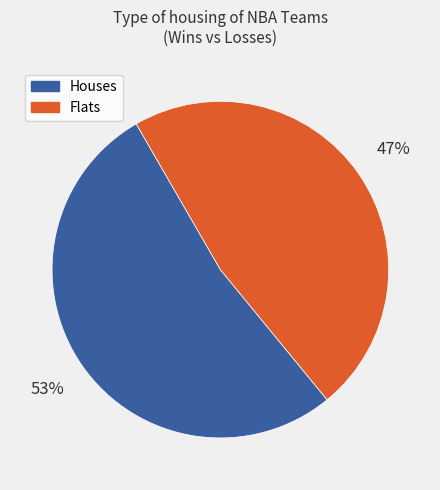

Which category has the smallest portion of the pie?

Flats